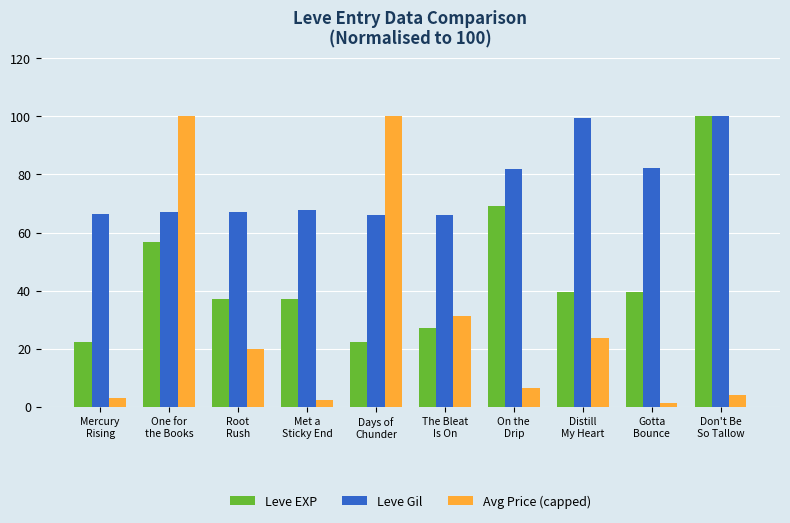

Rank the series by their average value, from highest to lowest.

Leve Gil, Leve EXP, Avg Price (capped)